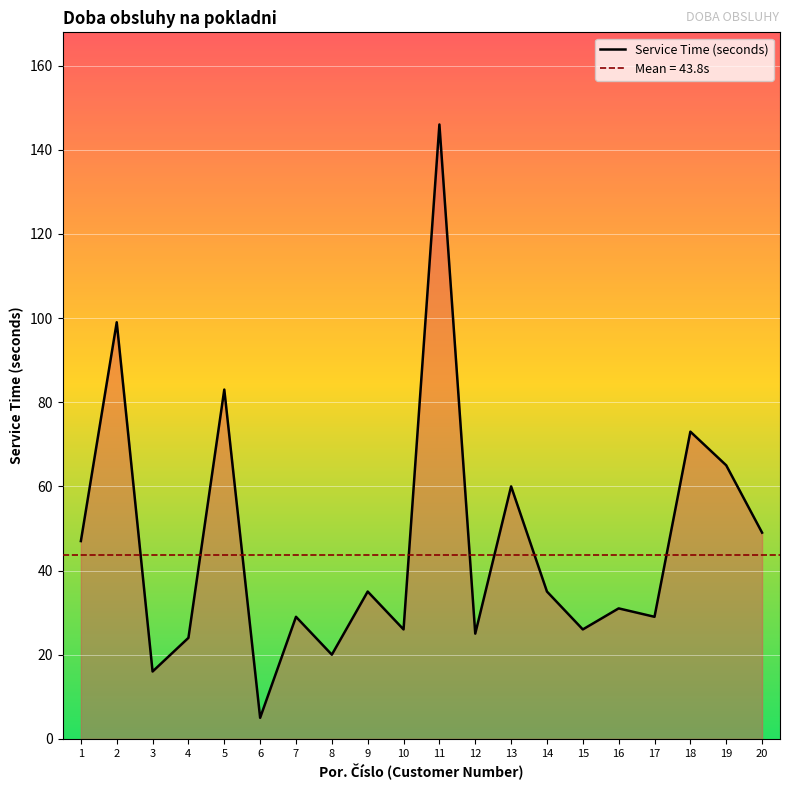

What is the minimum value shown in the chart?

5